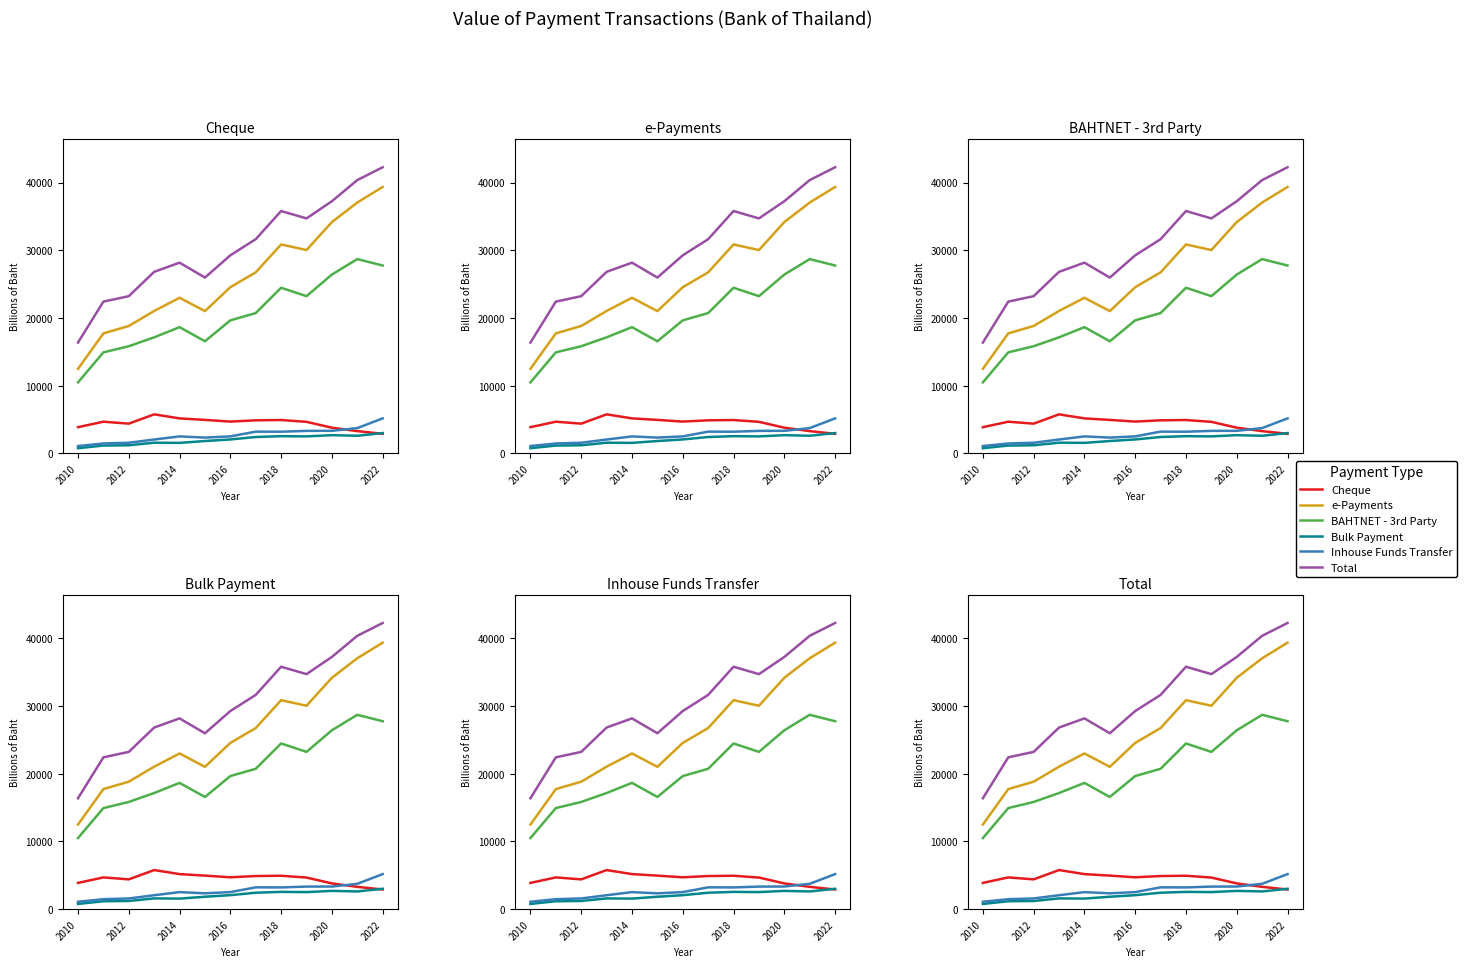

How many interior local valleys does the Inhouse Funds Transfer series have?

2